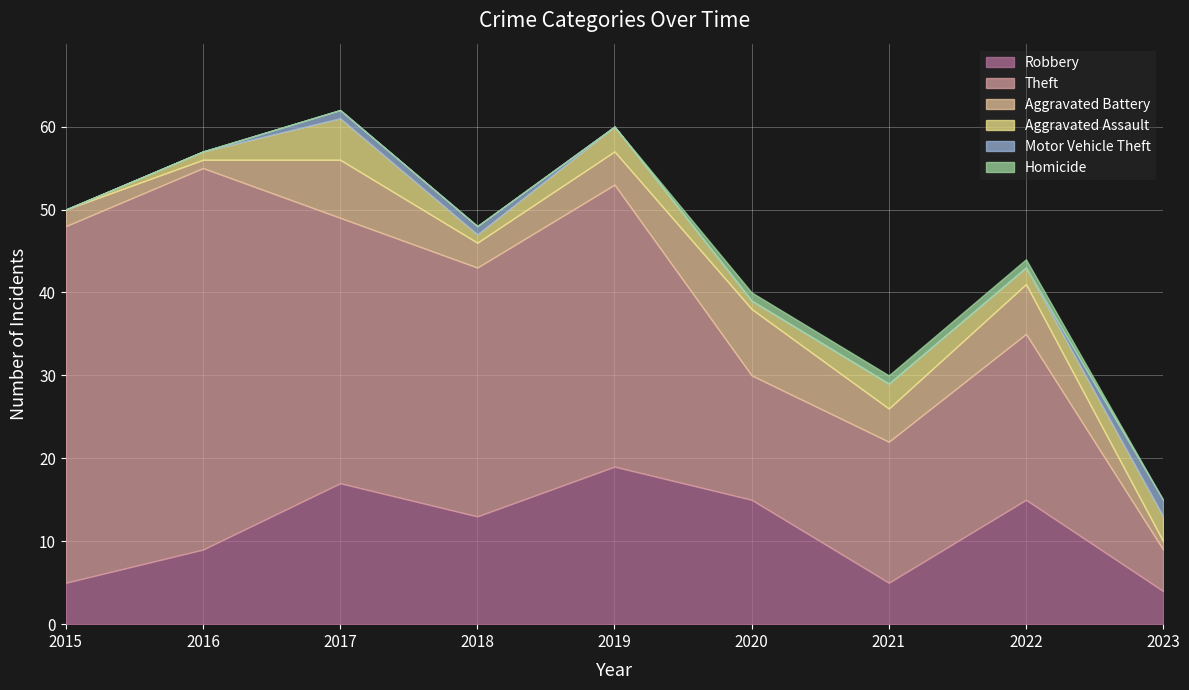

Where does the Aggravated Assault series first go above 2?

2017